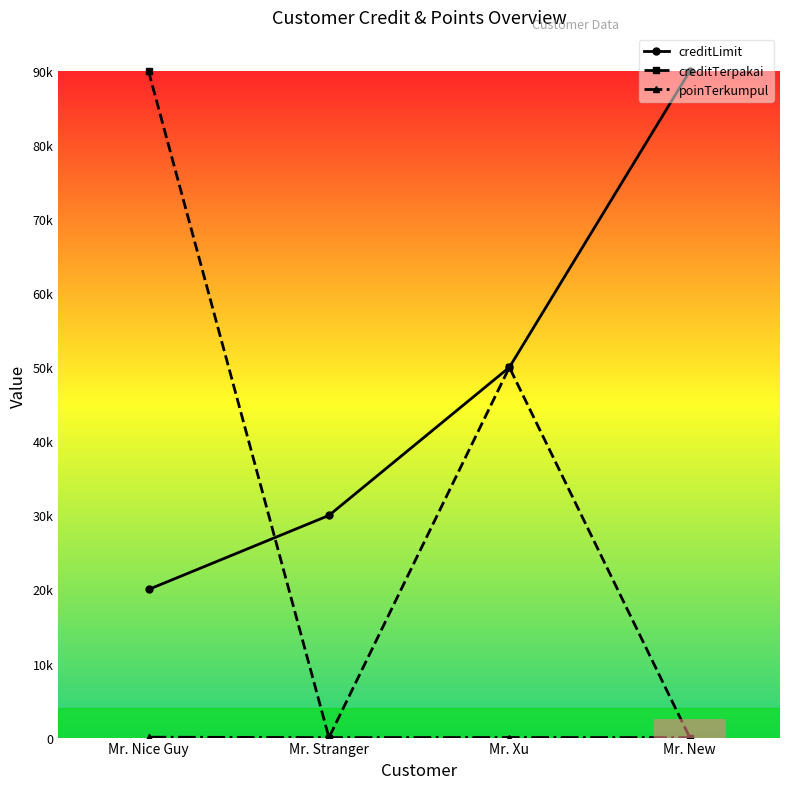

What value does the creditLimit series have at Mr. Xu?

50000